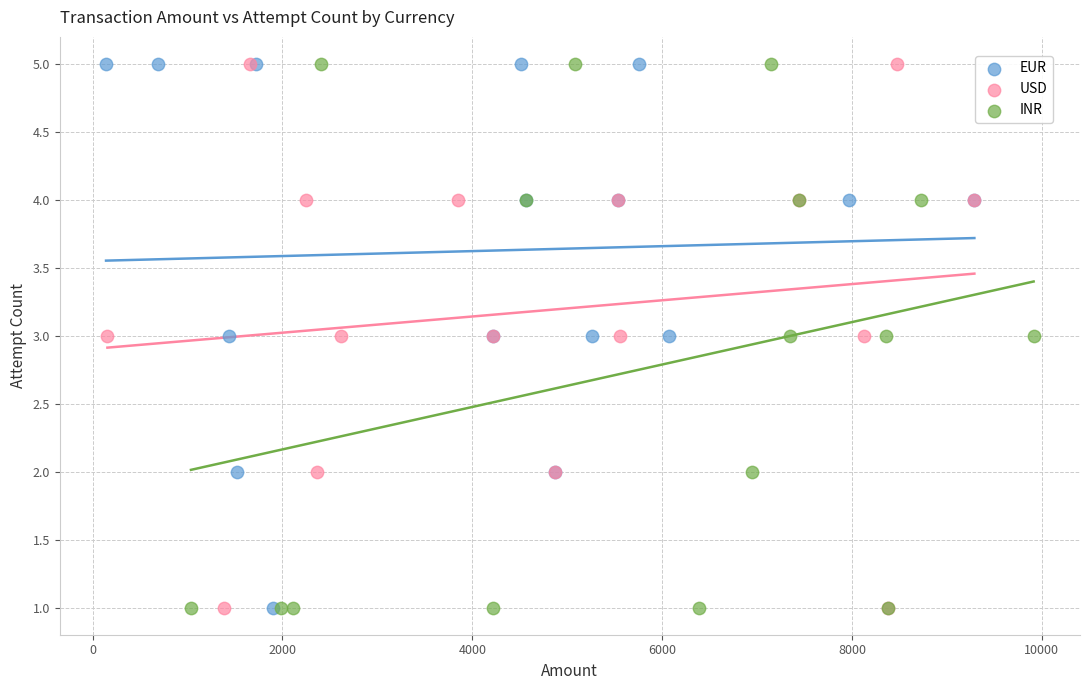

What are all the series names shown in the legend?

EUR, USD, INR